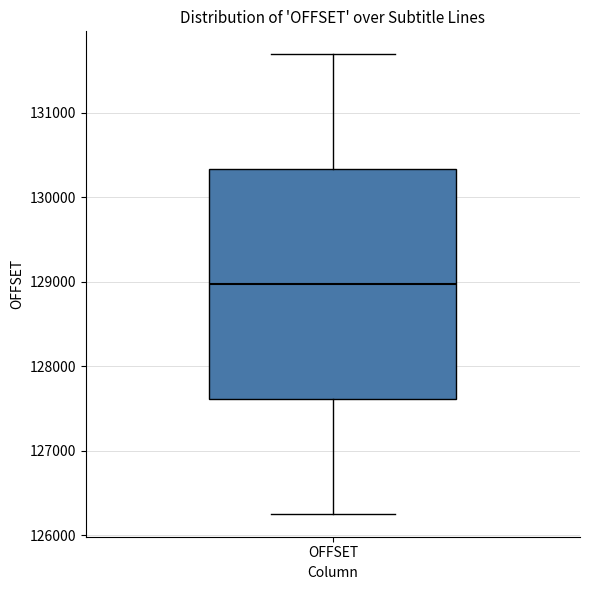

Transcribe this box plot: give where the median line is, the range the box spans, and where the two whiskers end, as read against the y-axis. The values are not printed on the chart, so give them approximately, as read against the axis.

median 129000, box 127600 to 130300, whiskers 126300 to 131700